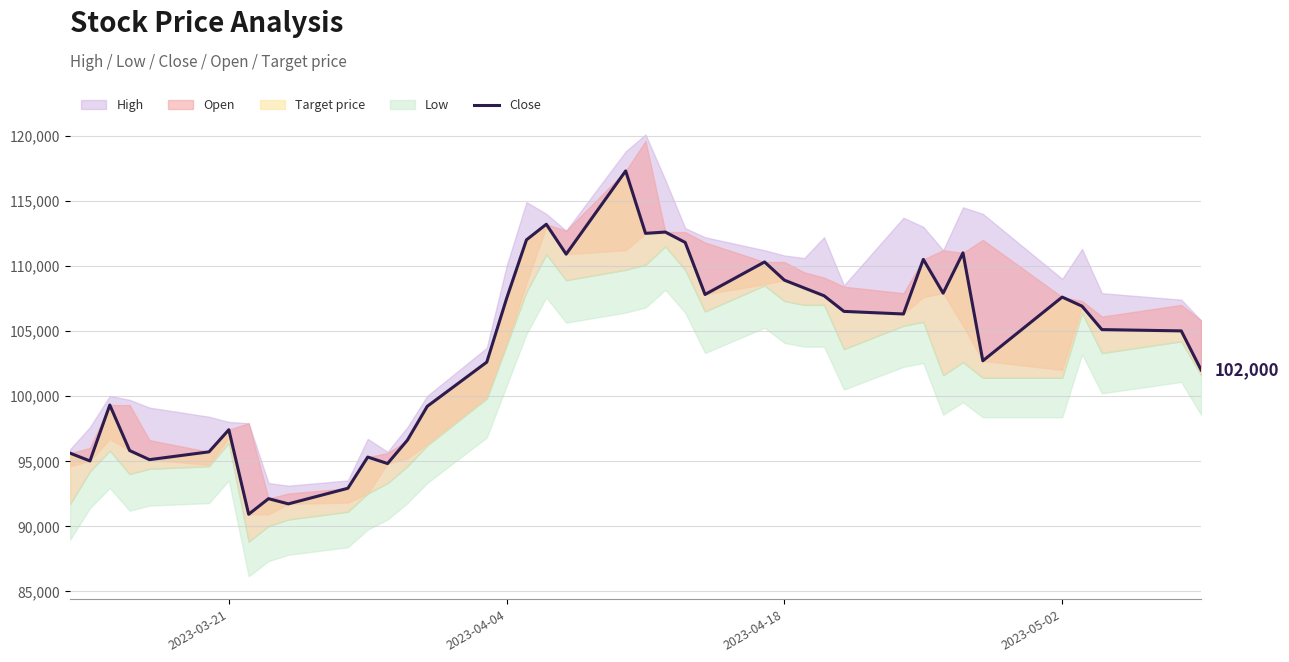

What is the value of the 10th point from the left?

91700